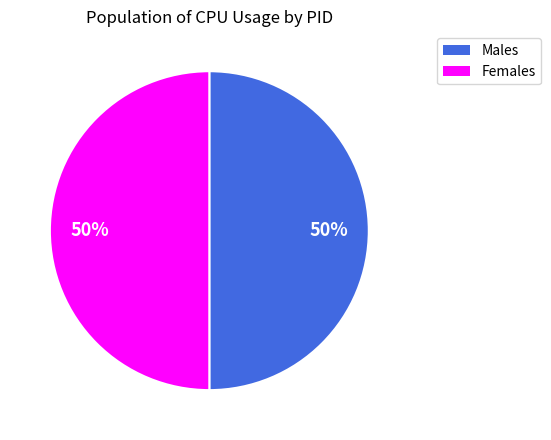

To the nearest percent, what is the average slice percentage?

50%